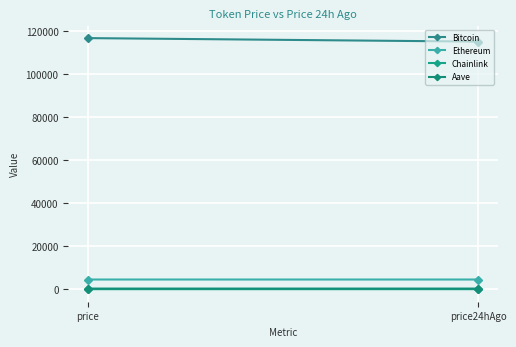

Reading right to left, extract all data points from this chart.

Bitcoin: price24hAgo=115119.0	price=116743.0
Ethereum: price24hAgo=4511.8	price=4515.7
Chainlink: price24hAgo=23.6	price=23.5
Aave: price24hAgo=298.5	price=300.0